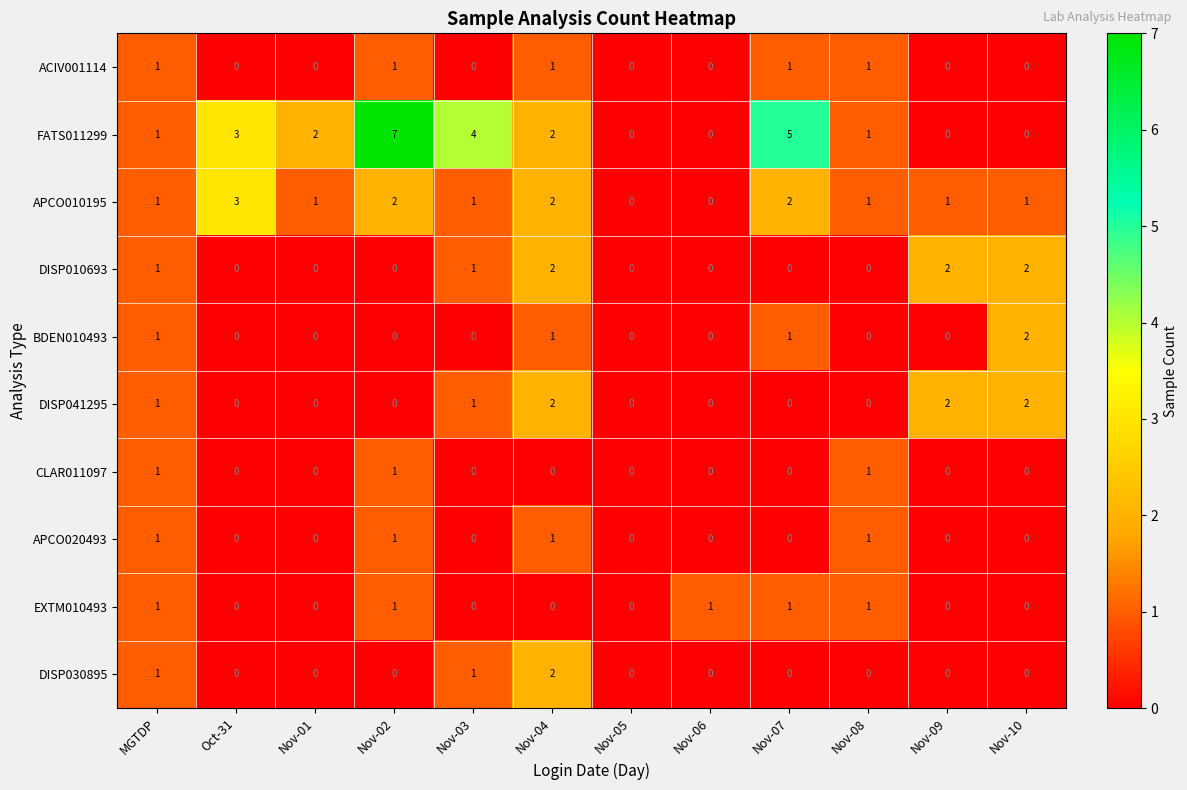

What is the maximum value shown in the chart?

7